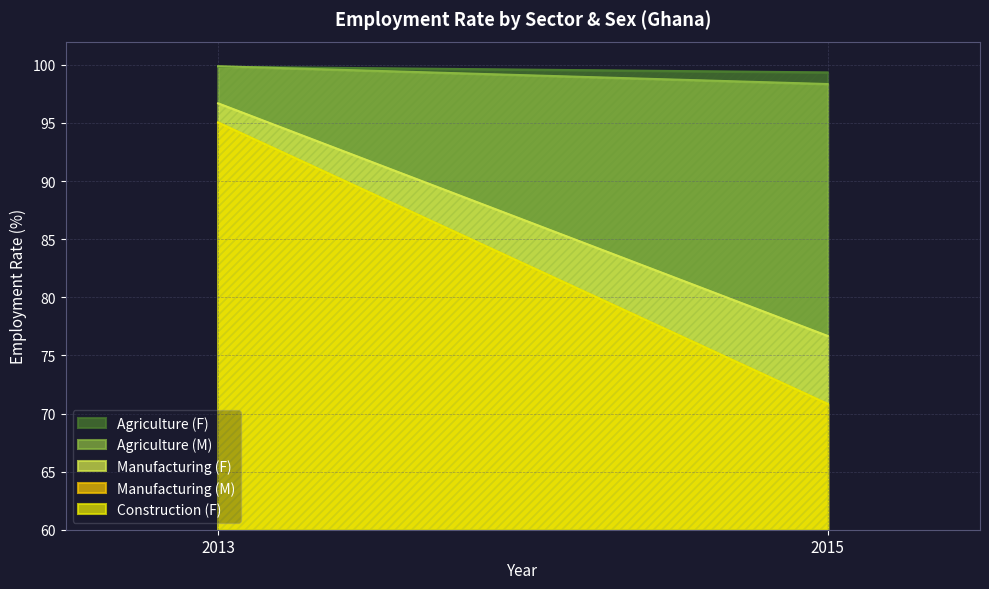

How many values in the Manufacturing (M) series are below 95?

1